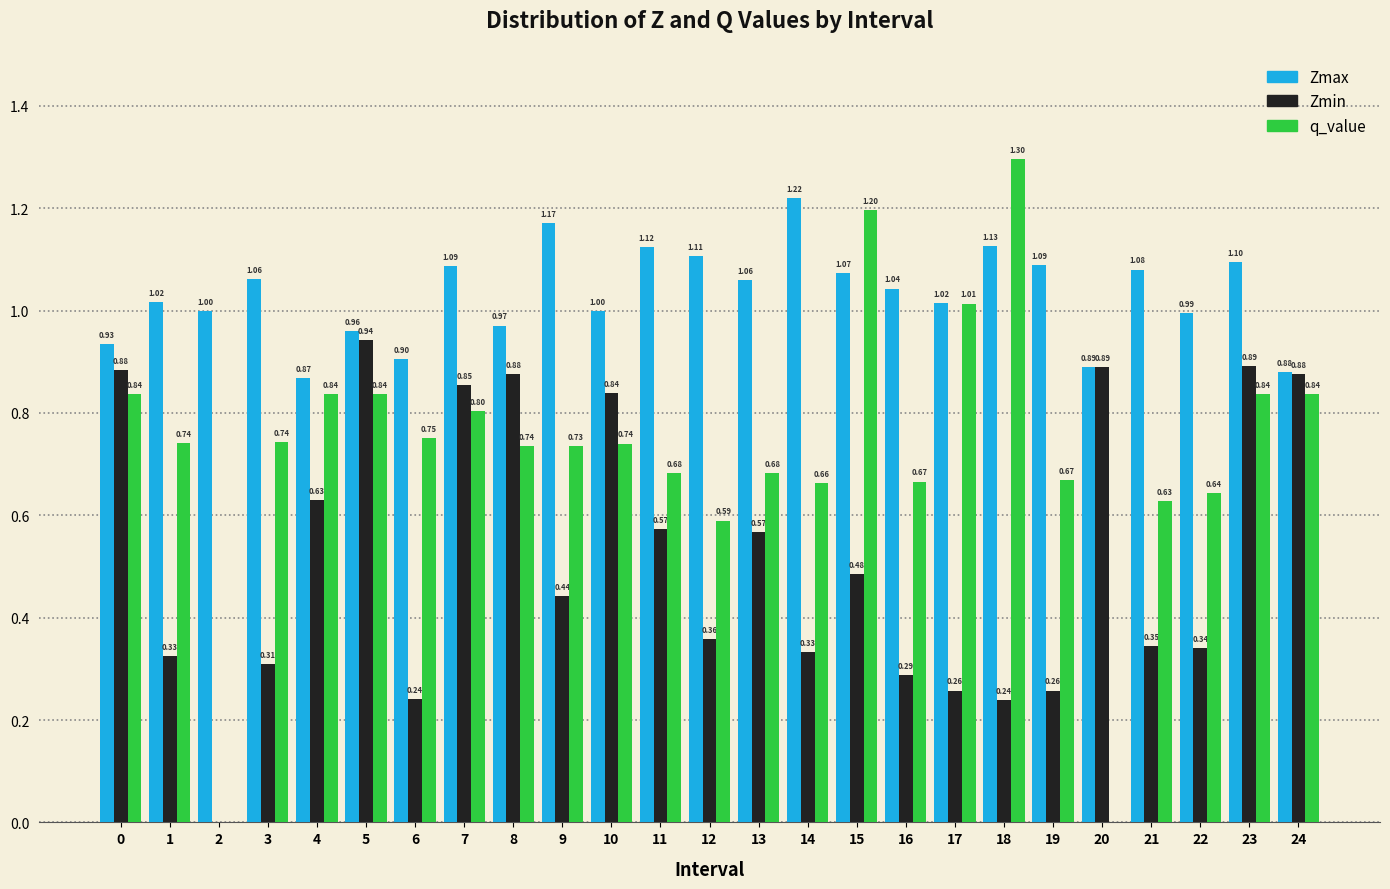

Which series changed the most between 19 and 23?

Zmin